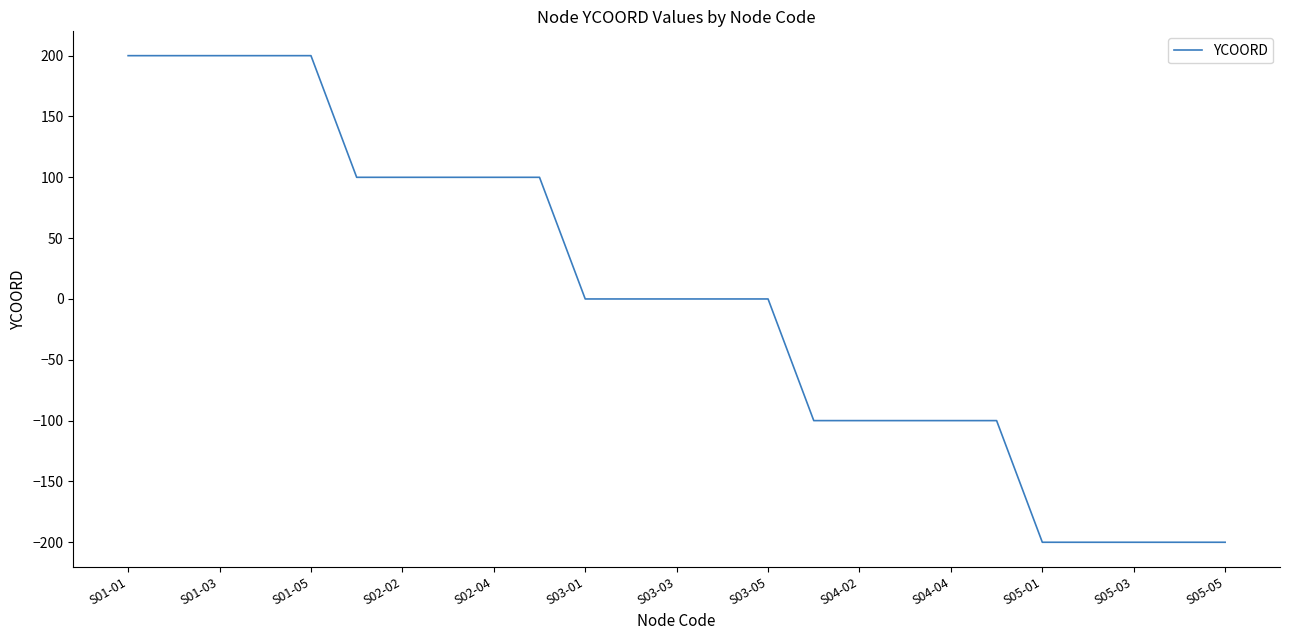

What is the minimum value shown in the chart?

-200